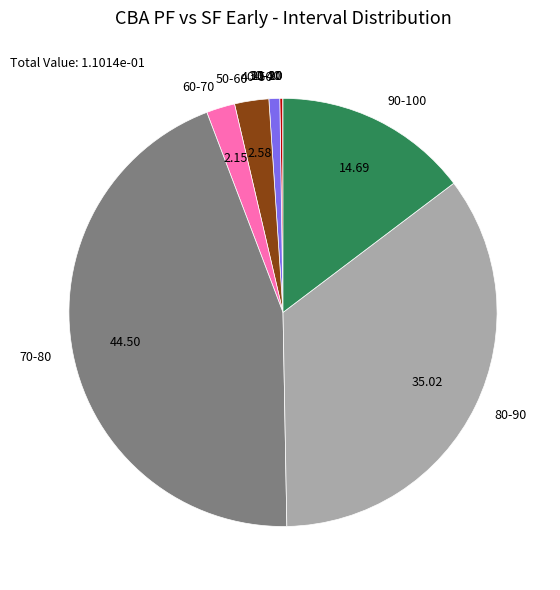

Is there a majority slice in this chart?

No